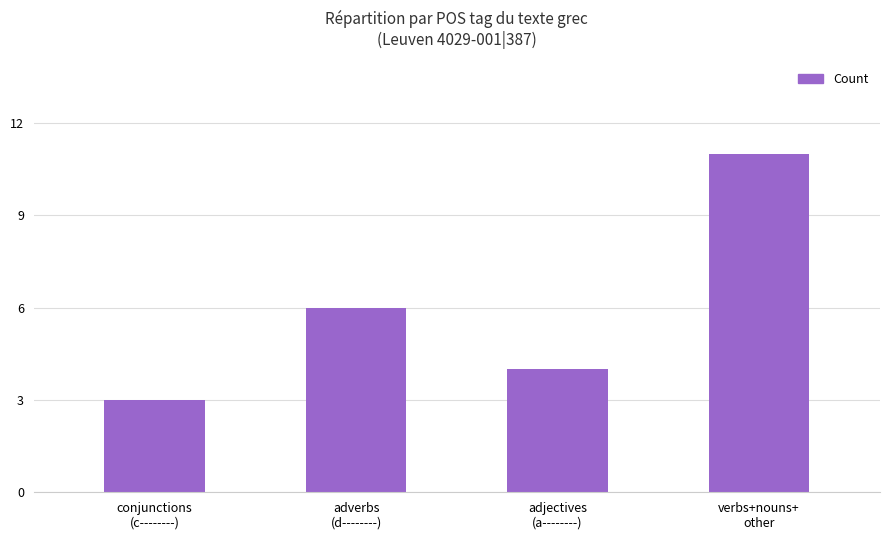

At which label is the value closest to 7?

adverbs
(d--------)